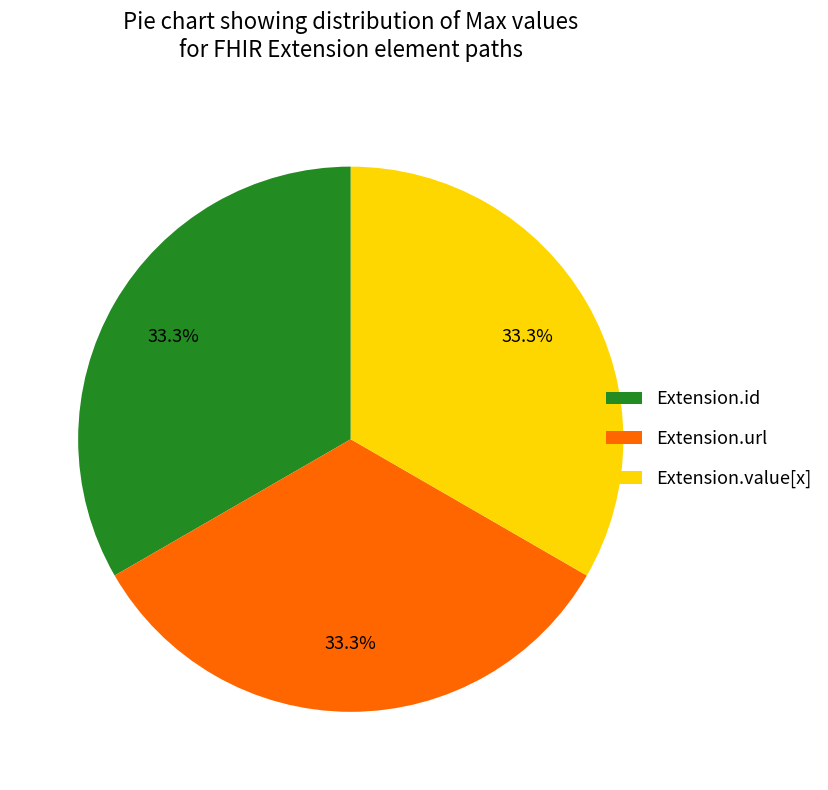

What portion of the pie excludes Extension.id?

66.7%